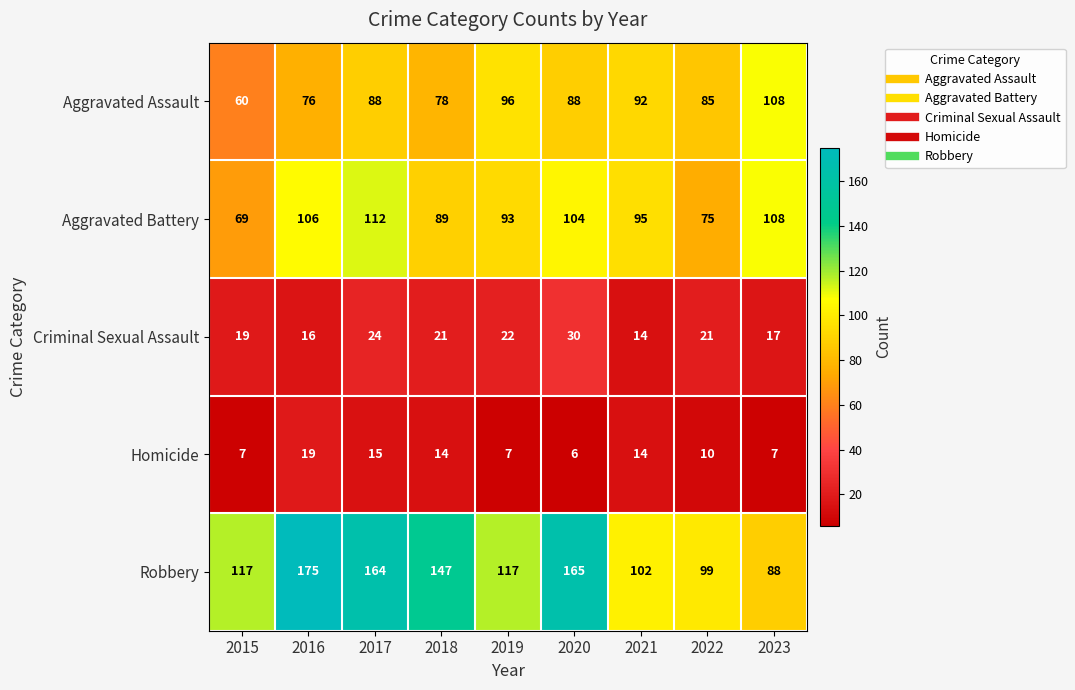

What is the greatest value displayed?

175